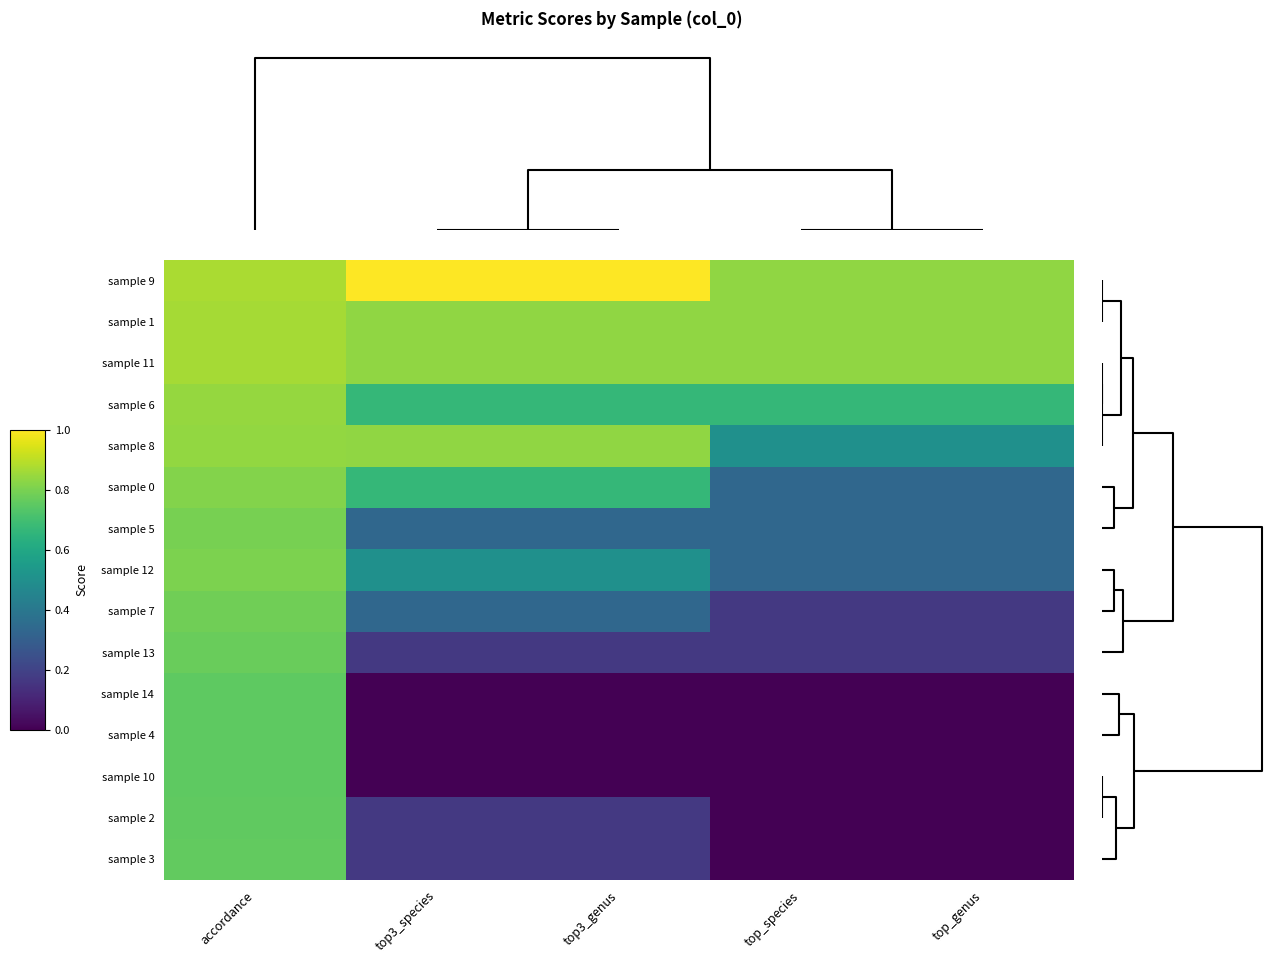

What is the spread (max minus min) of values at top_species?

0.8